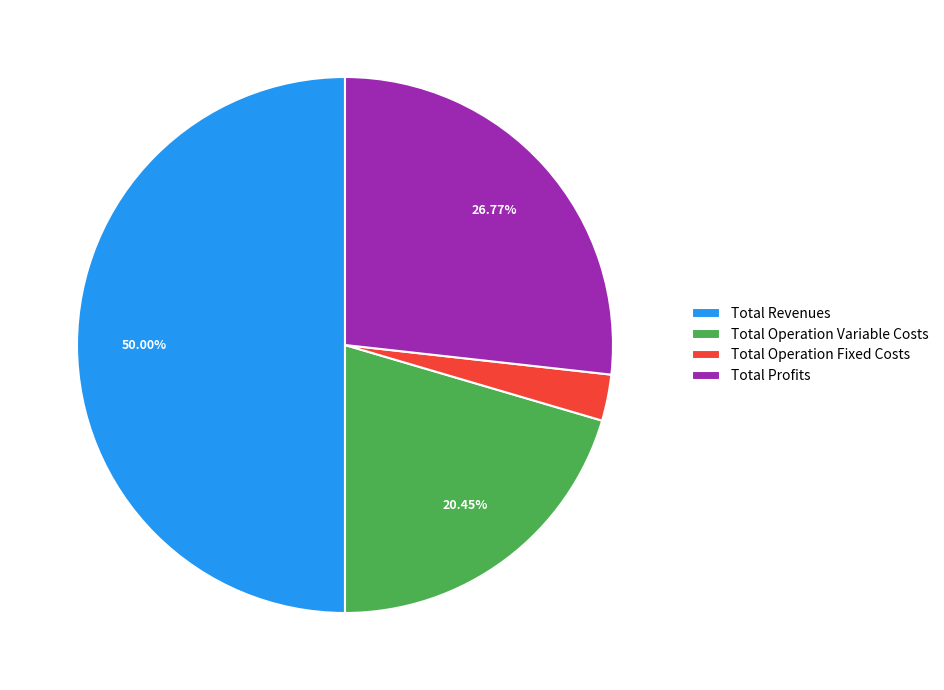

Count the number of slices in the pie.

4